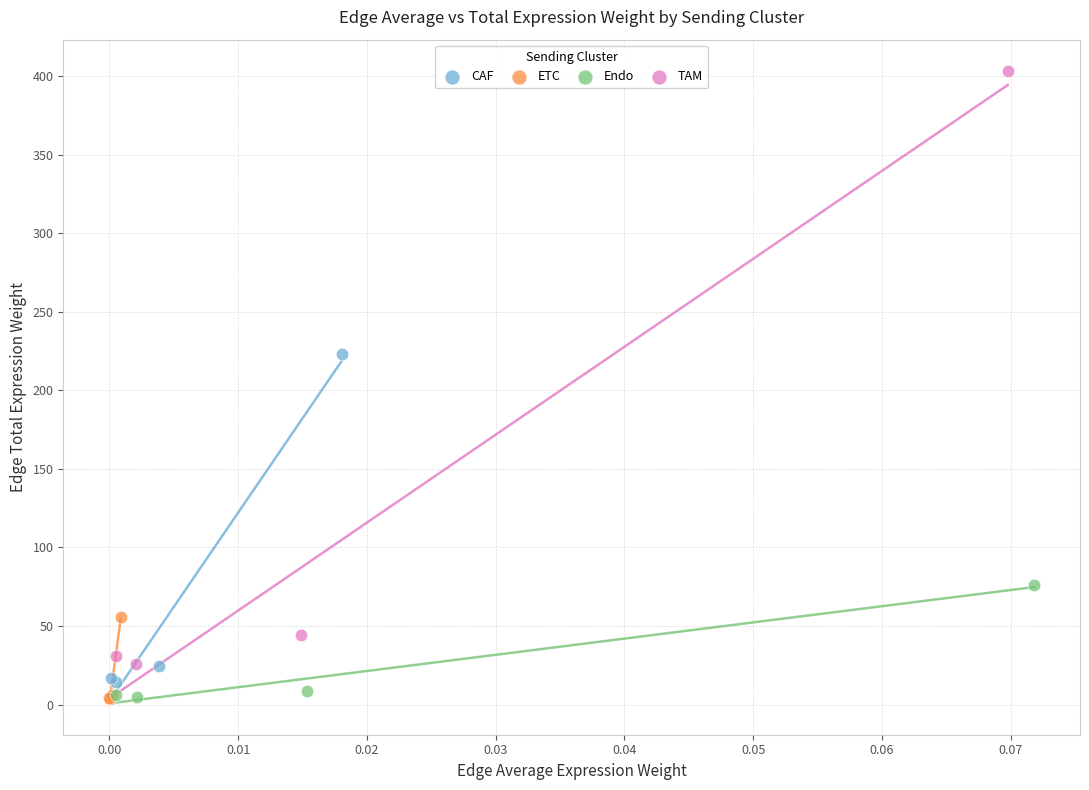

Which series has the largest Y range (max minus min)?

TAM